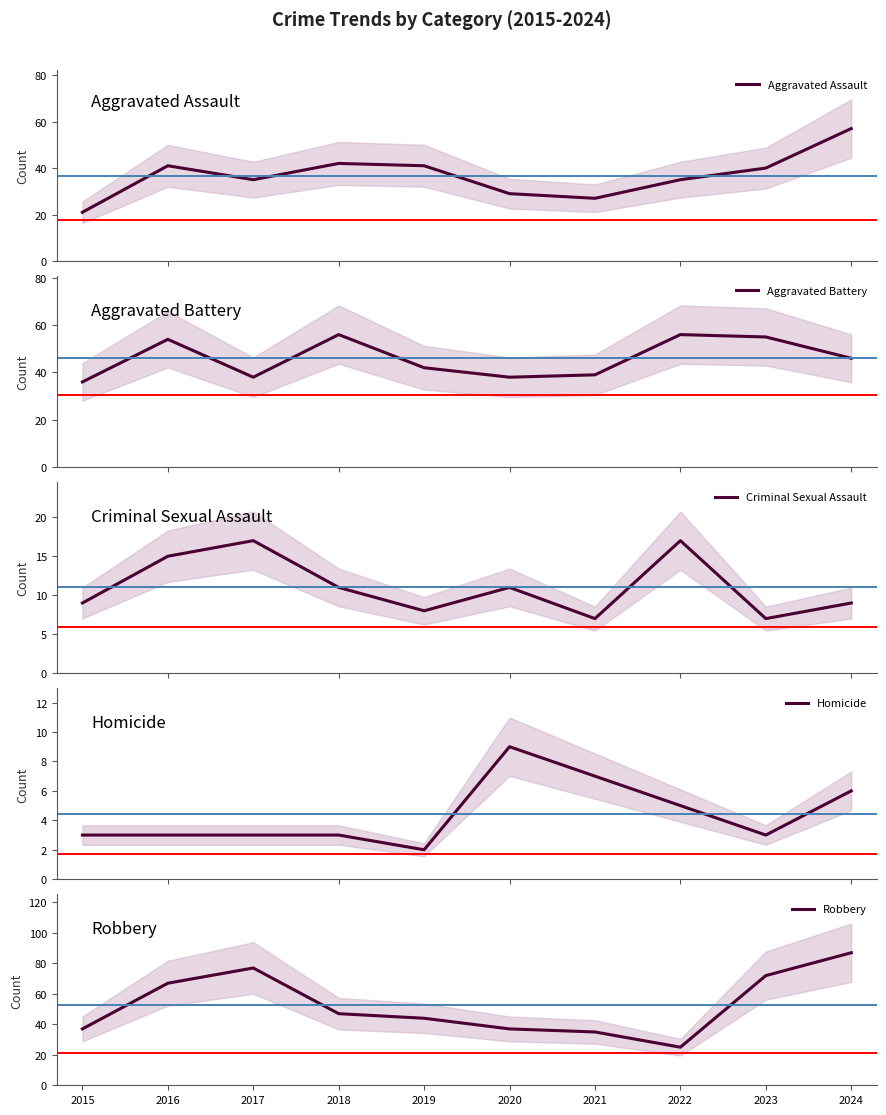

What is the value of the Aggravated Battery point at the 7th from the left?

39